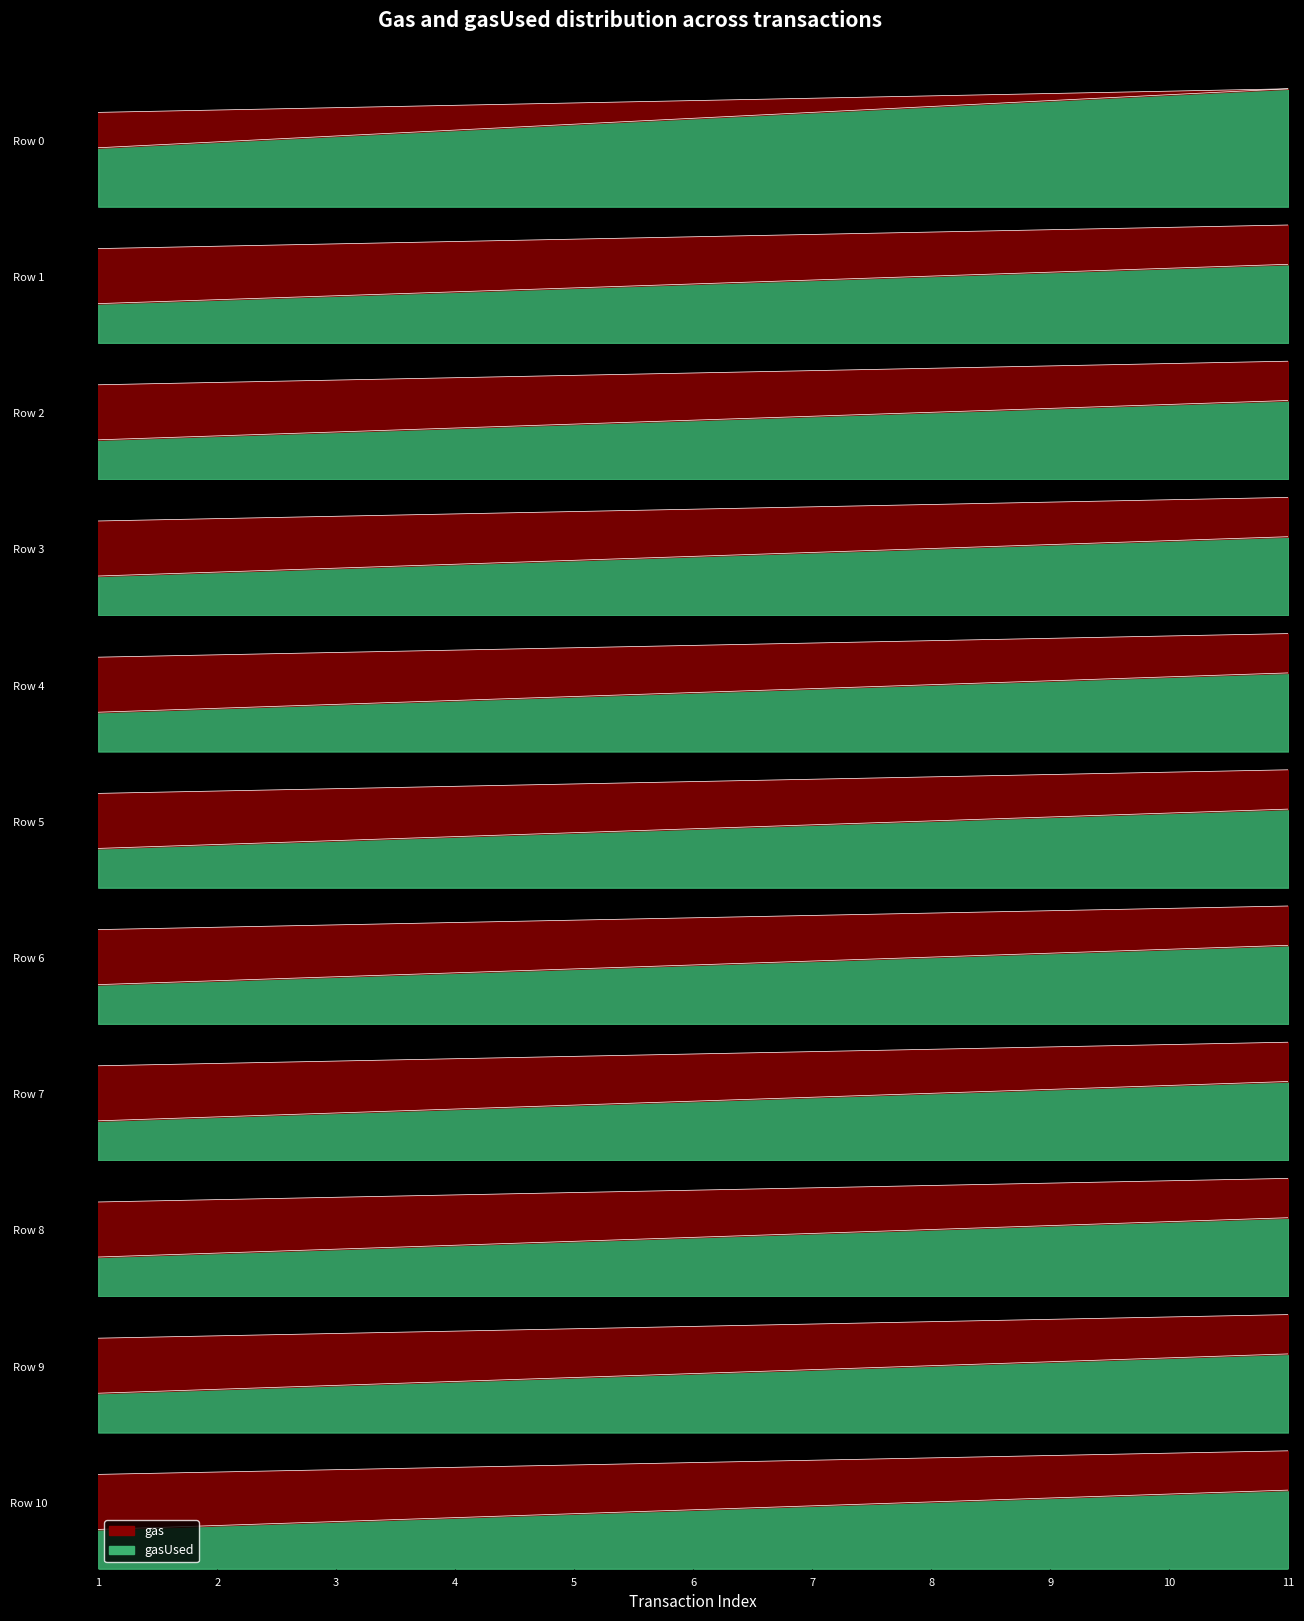

True or false: gasUsed has more than 2 interior local peaks.

False